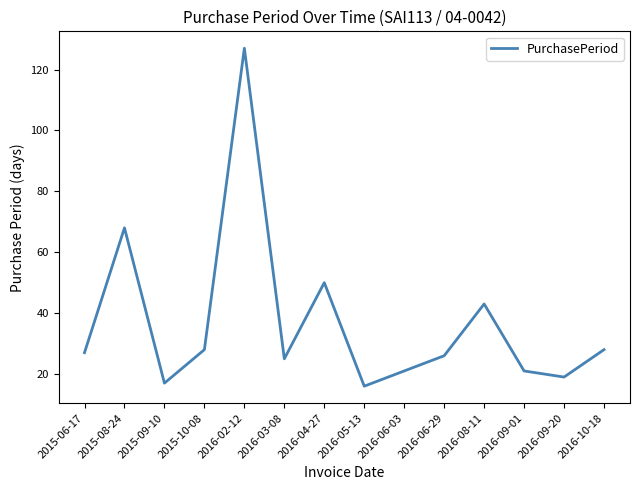

Reading left to right, transcribe all the data shown in this chart.

2015-06-17=27	2015-08-24=68	2015-09-10=17	2015-10-08=28	2016-02-12=127	2016-03-08=25	2016-04-27=50	2016-05-13=16	2016-06-03=21	2016-06-29=26	2016-08-11=43	2016-09-01=21	2016-09-20=19	2016-10-18=28